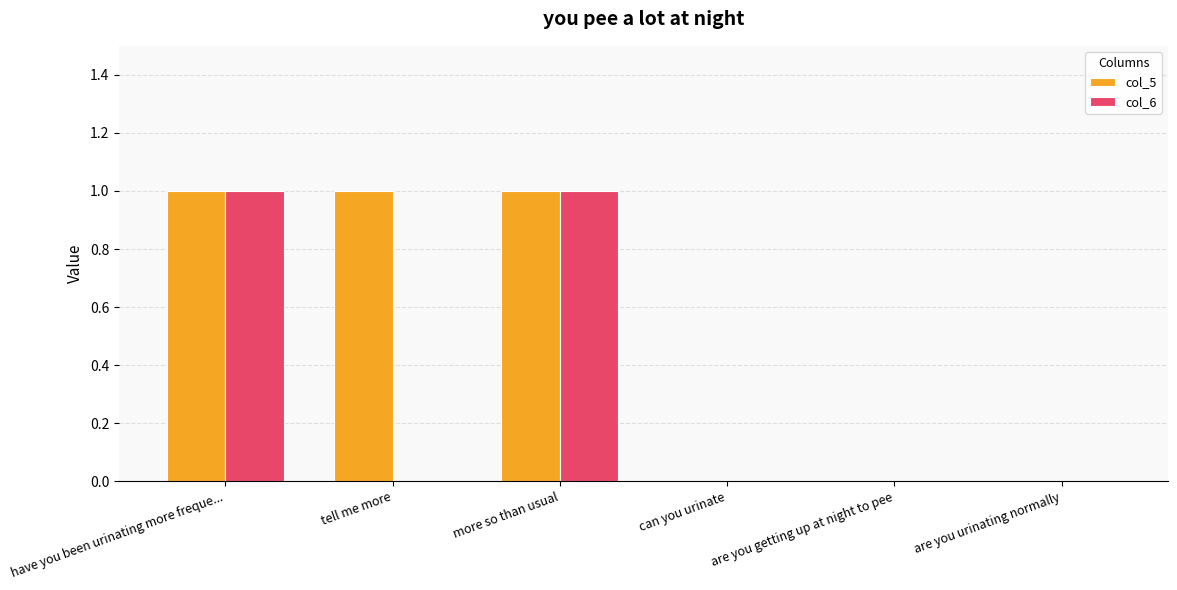

Which series changed the most between tell me more and more so than usual?

col_6